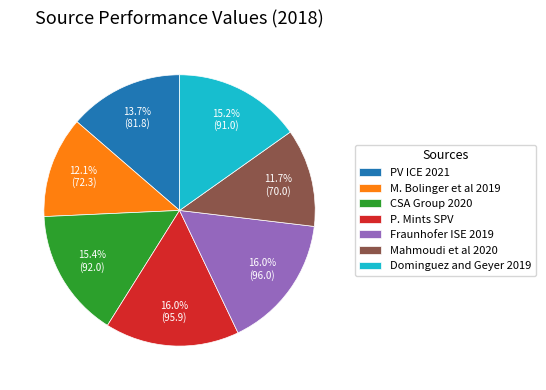

Approximately how many times larger is the value at PV ICE 2021 compared to Dominguez and Geyer 2019?

0.9